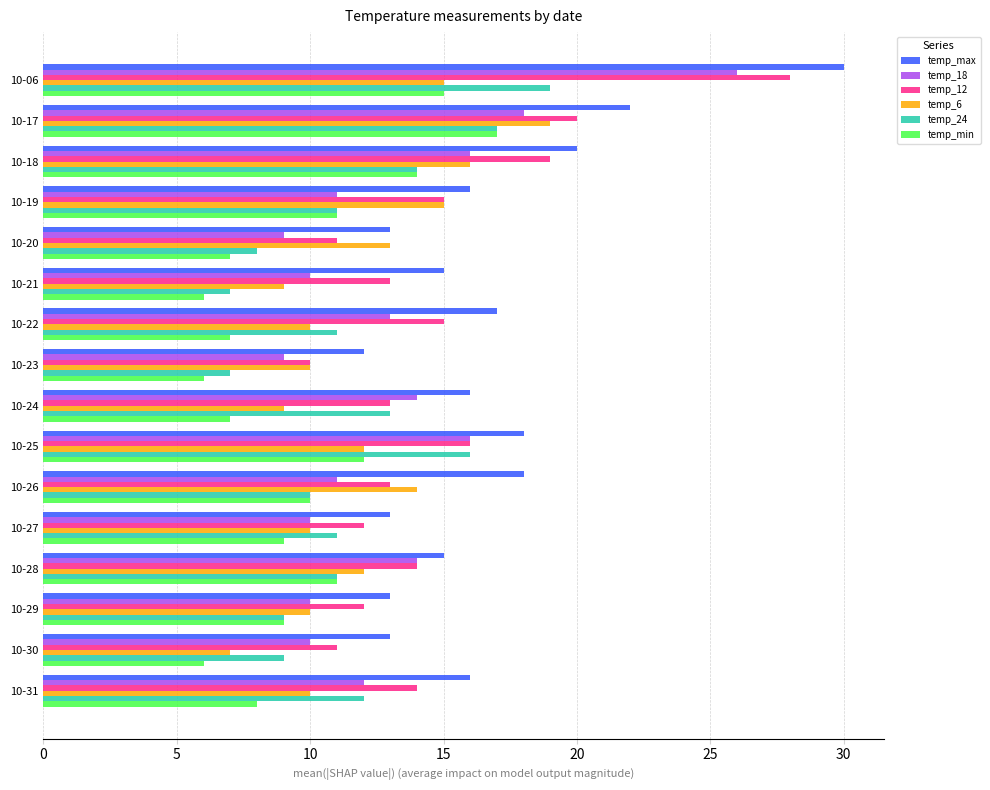

Which series has the largest total across all categories?

temp_max